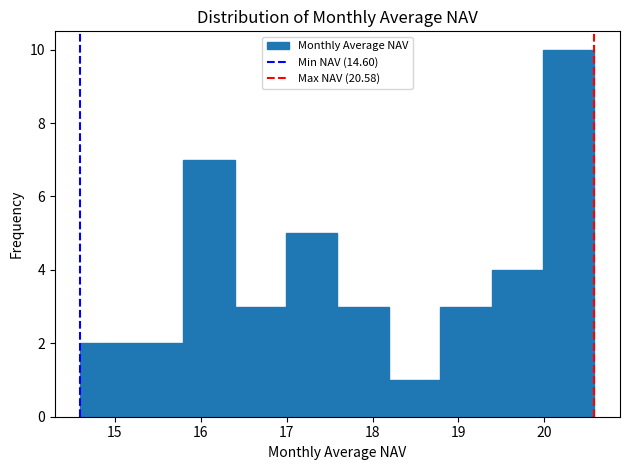

How tall is the bar that spans 18.2 to 18.8 on the x-axis? Neither the bar edges nor the heights are printed on the chart, so give them approximately, as read against the axes.

1